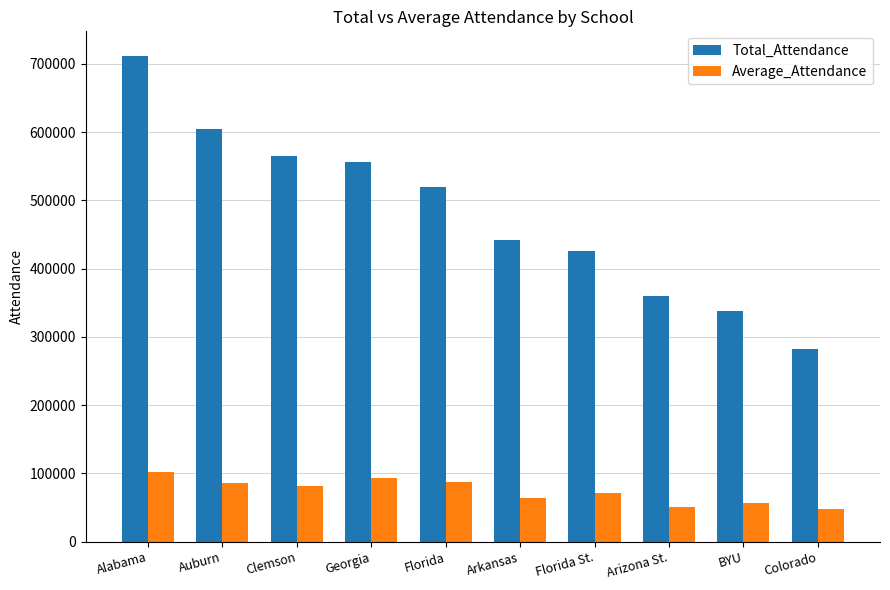

How many bars are there in each group?

2